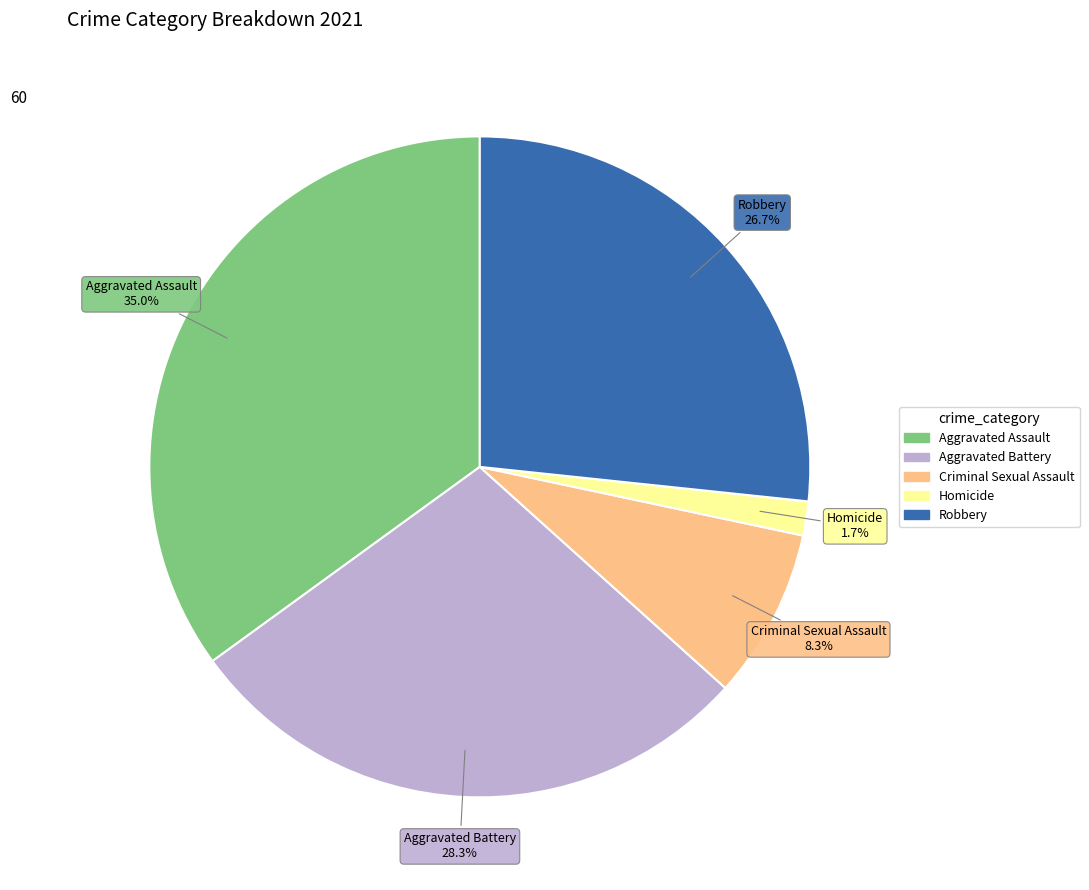

Does any single category account for the majority?

No